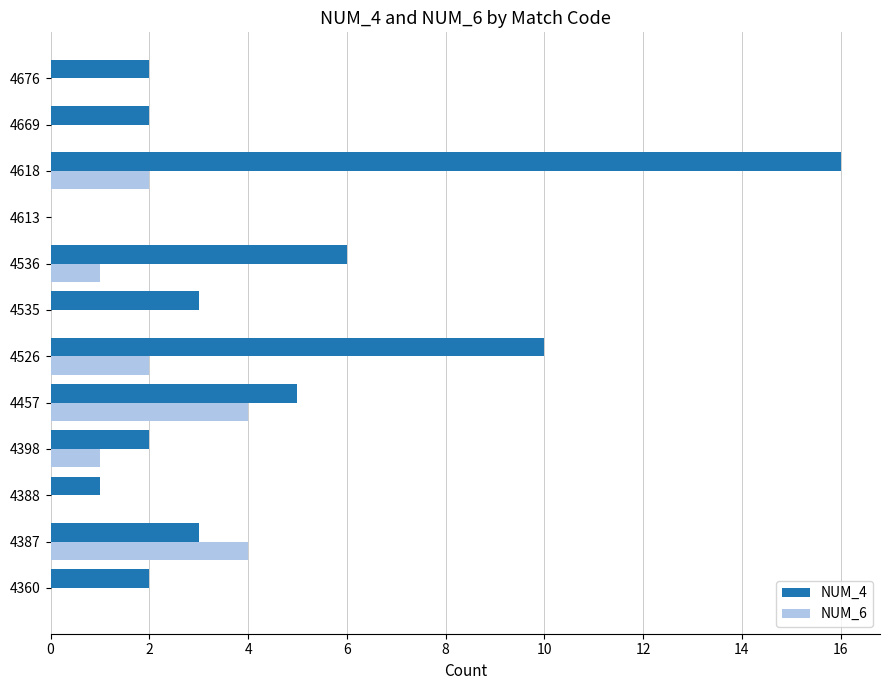

Is the value of NUM_4 at 4526 greater than the value of NUM_6 at 4613?

Yes